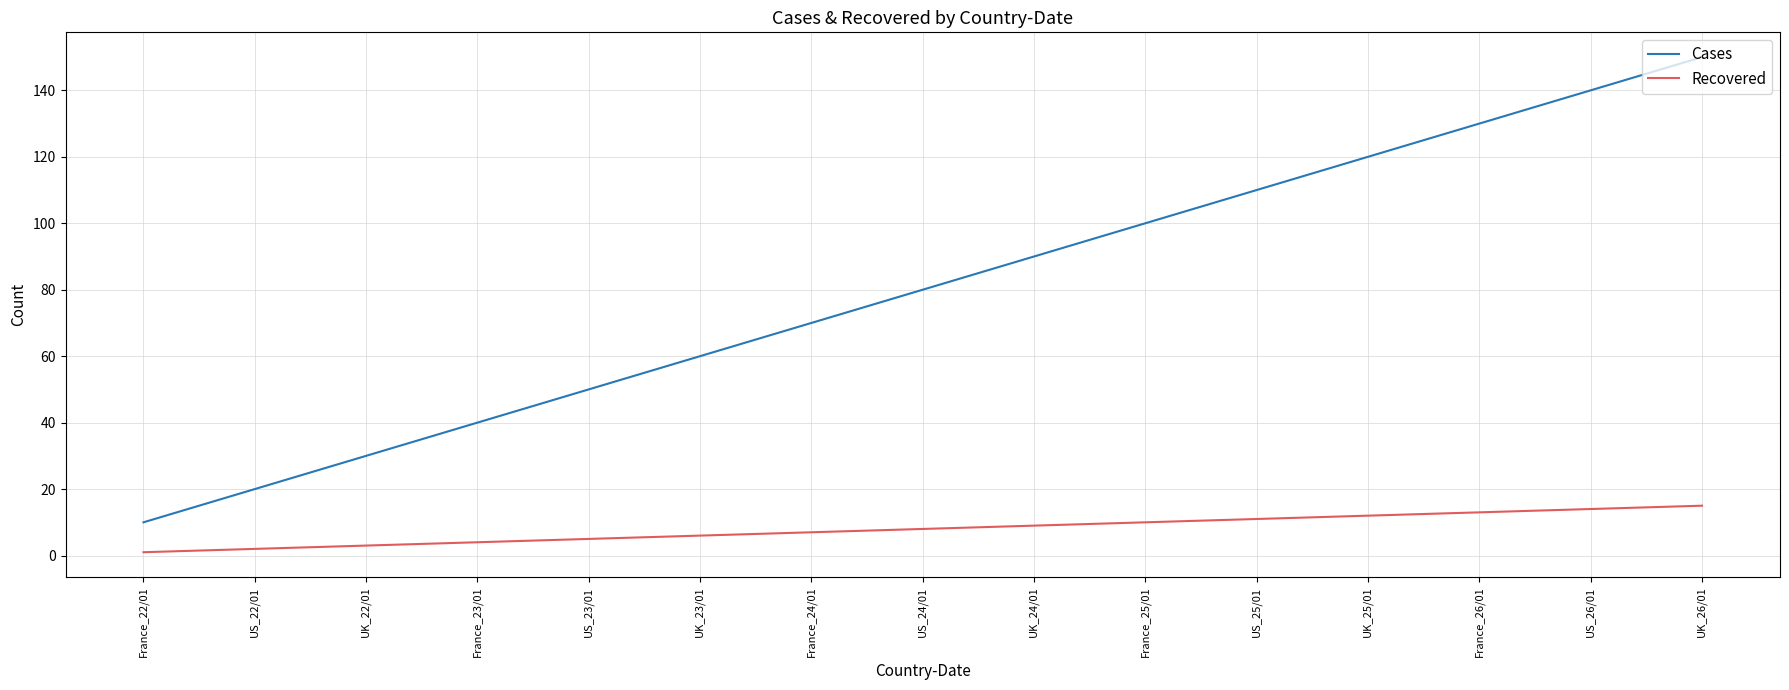

Which series changed the most between France_24/01 and UK_25/01?

Cases